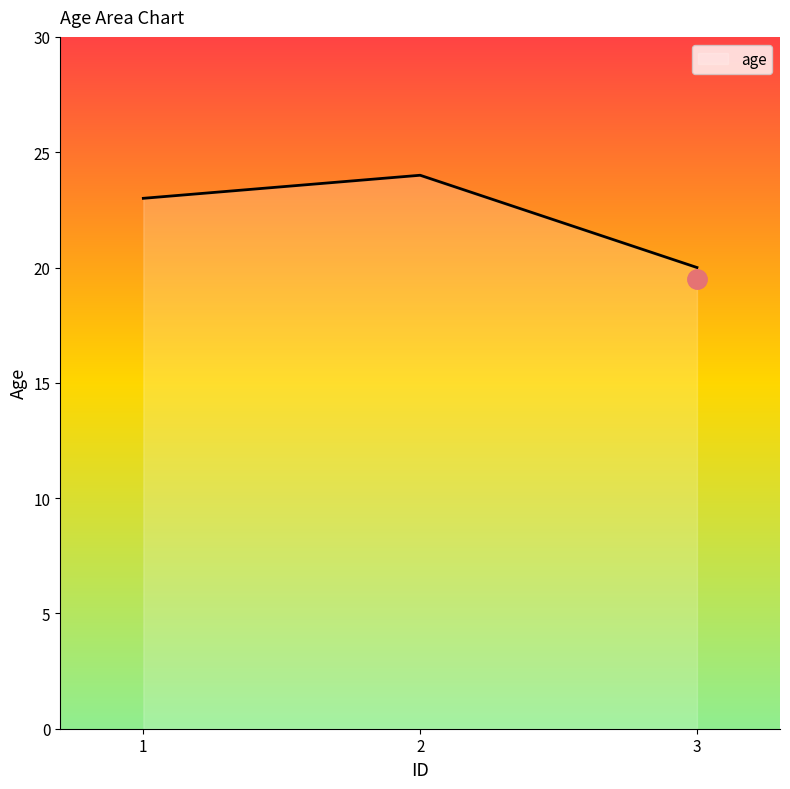

List the labels in order of value, largest first.

2, 1, 3